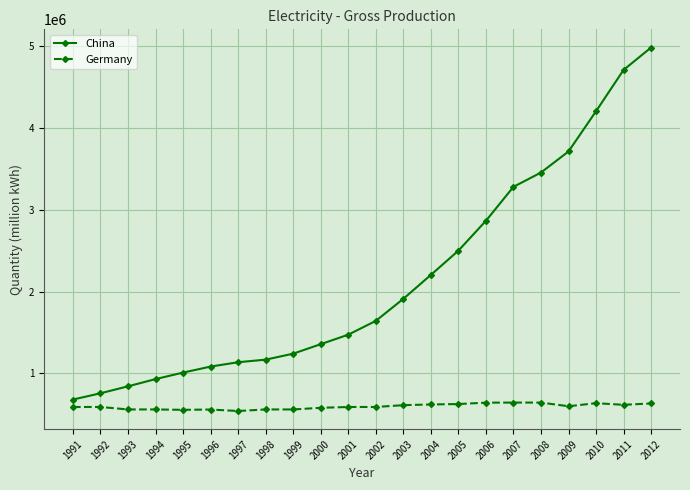

The value of China at 2000 is 1355600.0. True or false?

True